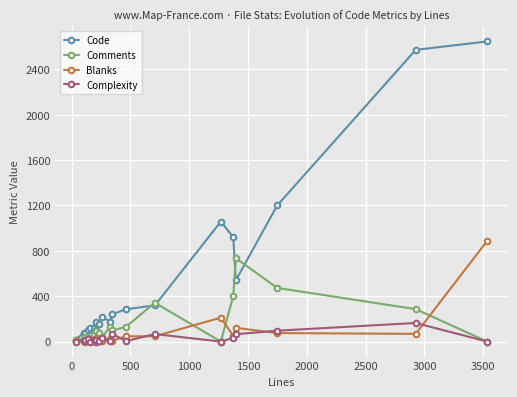

Which series has the largest total across all categories?

Code